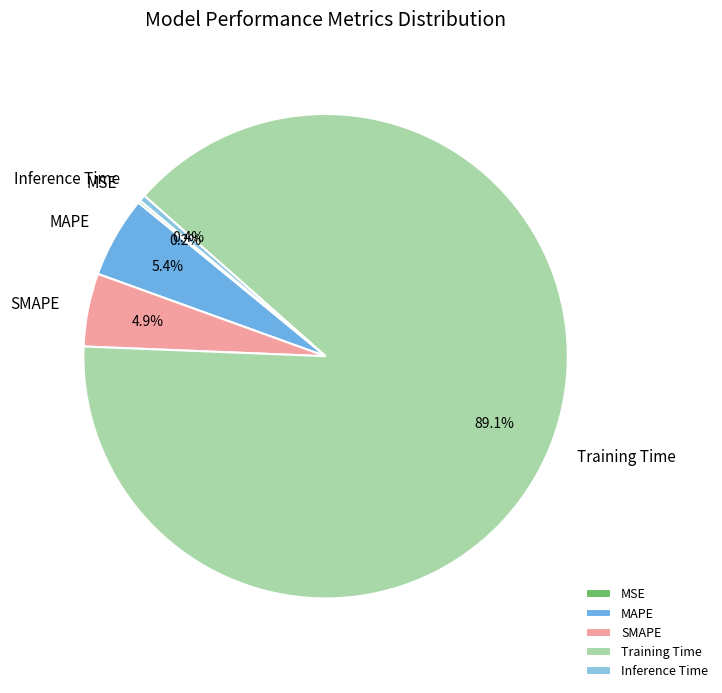

Which category has the biggest portion of the pie?

Training Time